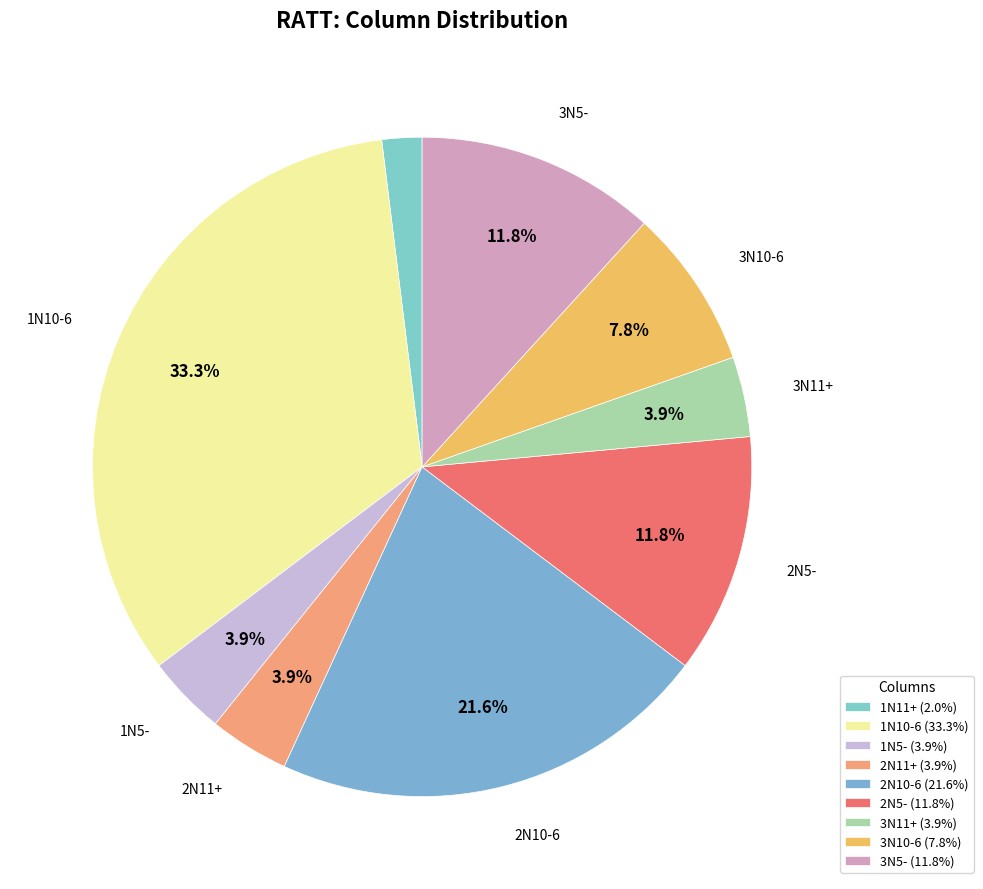

How many segments does this pie chart have?

9